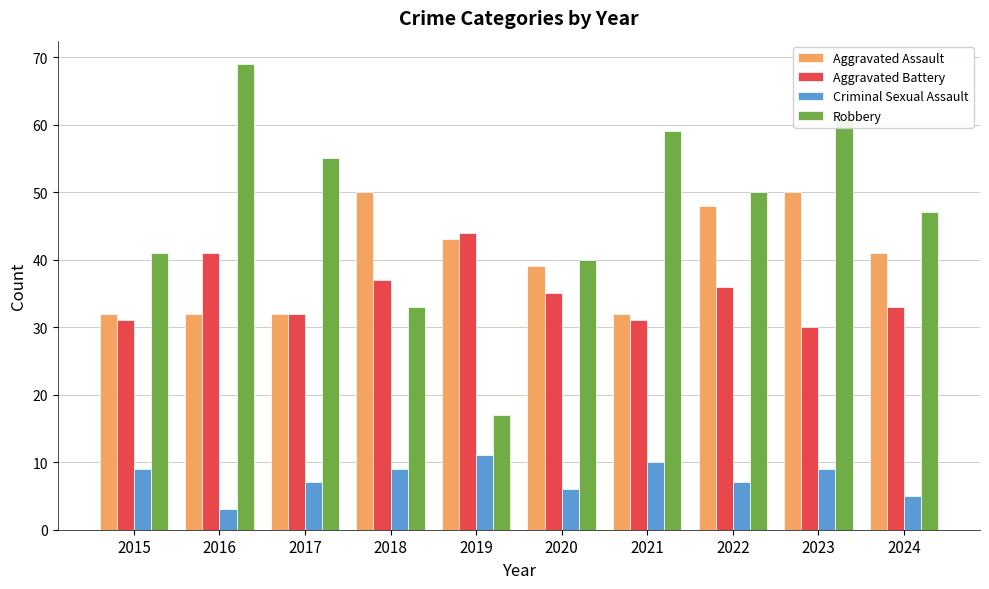

What is the minimum value shown in the chart?

3